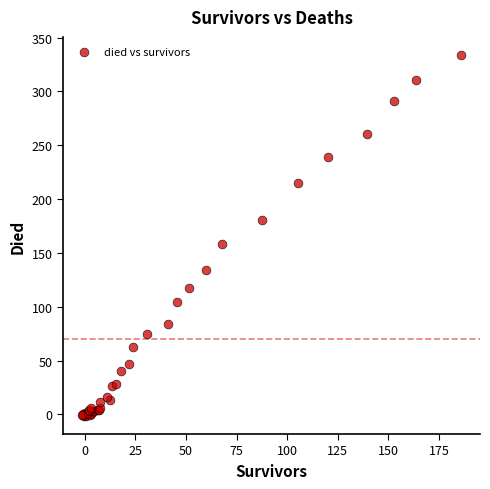

What Y value in the scatter plot is closest to 166?

158.5